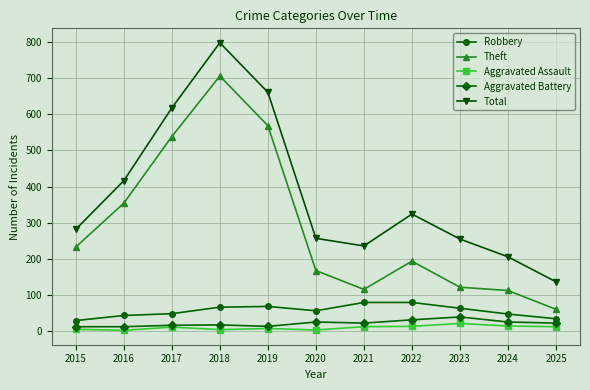

Between 2015 and 2020, which series saw the biggest shift?

Theft